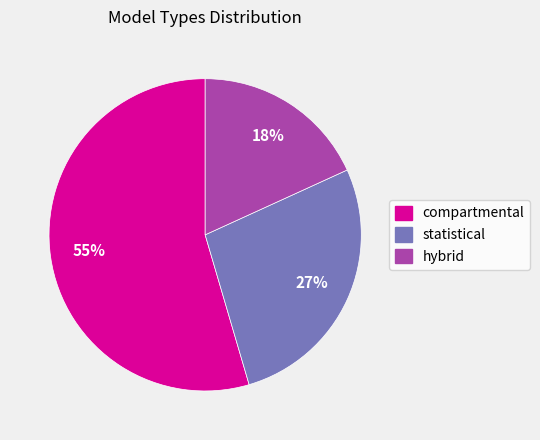

To the nearest percent, what is the combined percentage of hybrid and statistical?

45%